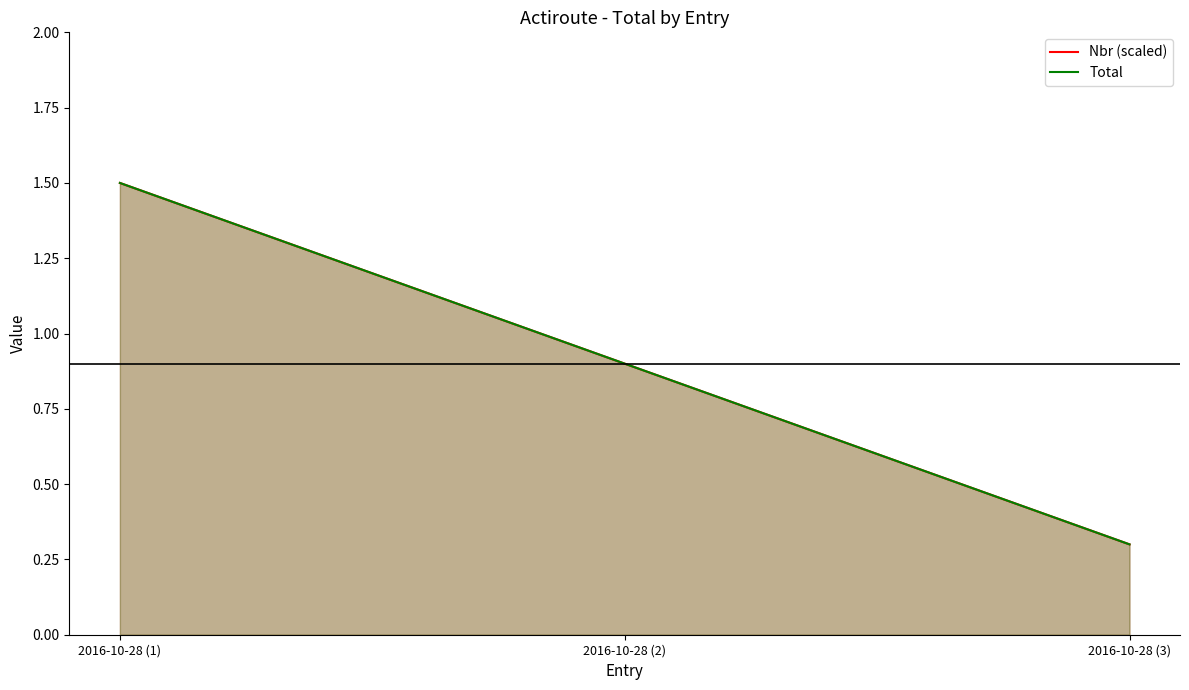

What is the sum of all Nbr (scaled) values?

2.7